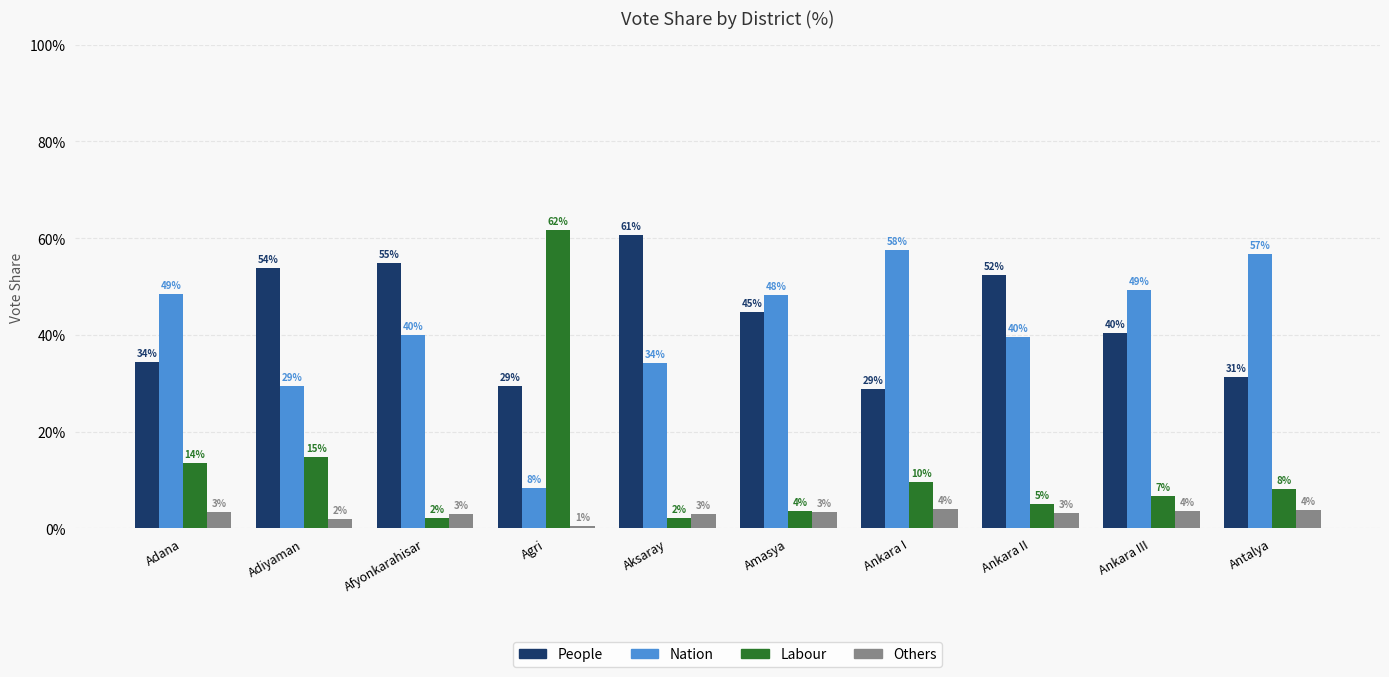

At which category is the sum across all series the highest?

Ankara II